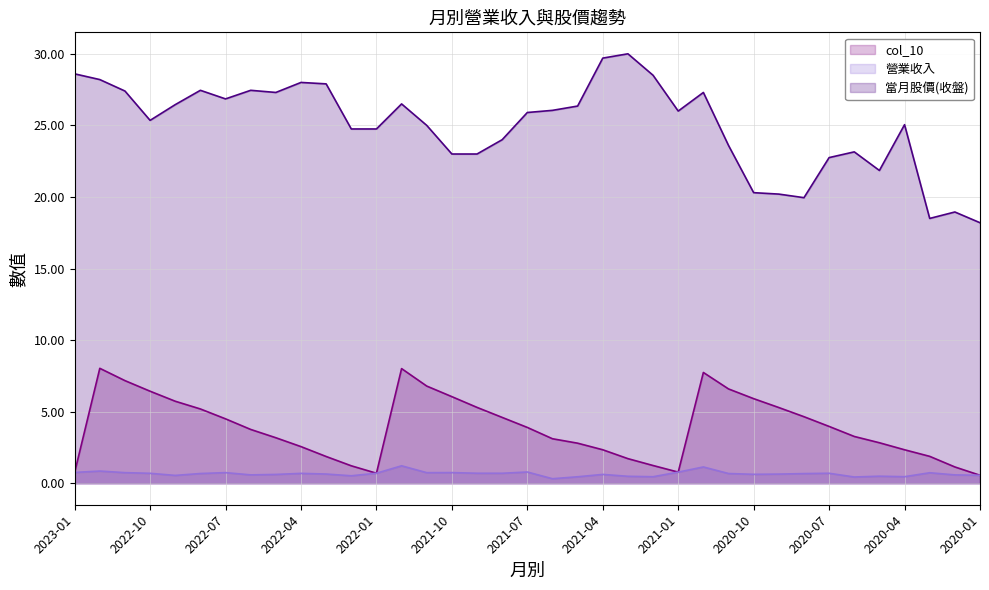

At which label does 營業收入 reach its minimum?

2021-06